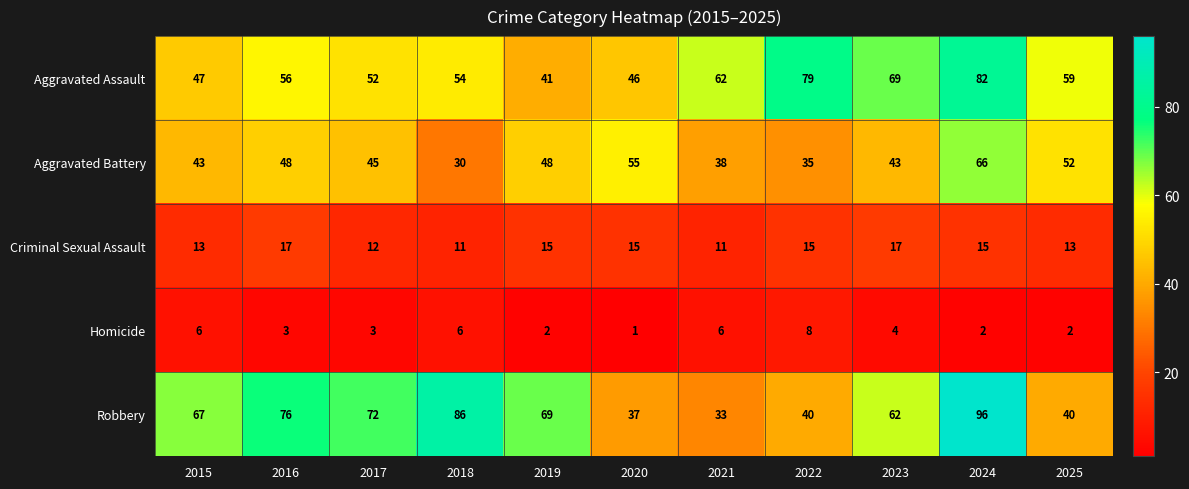

Count the number of data series in this chart.

5